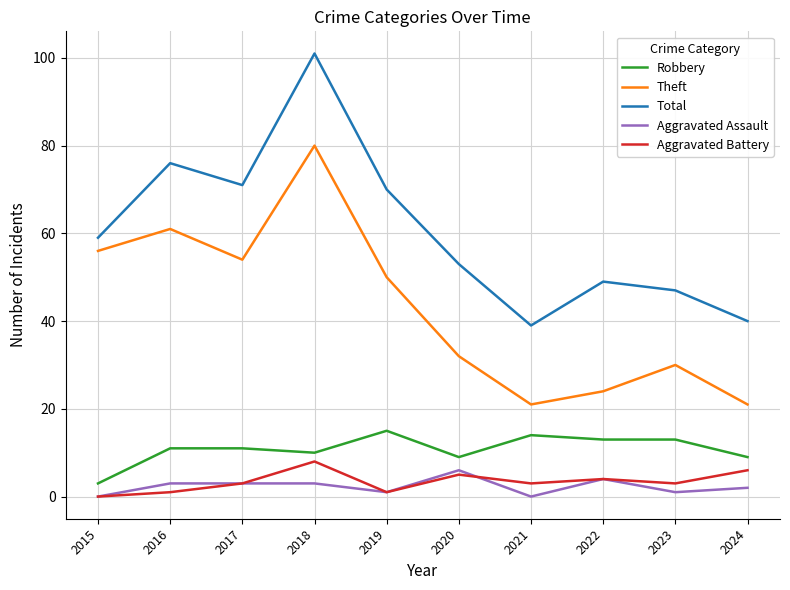

True or false: Total has more than 0 points higher than both neighbors.

True